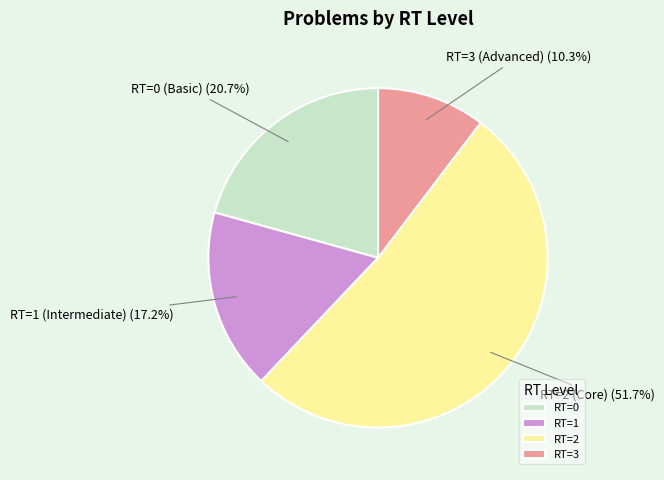

How many segments does this pie chart have?

4